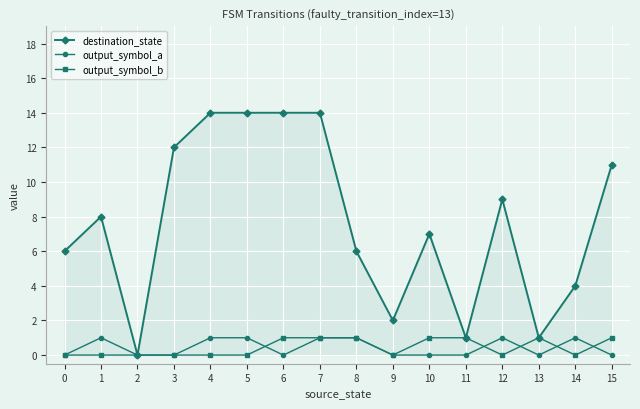

Is the value of destination_state at 0 greater than the value of output_symbol_b at 3?

Yes